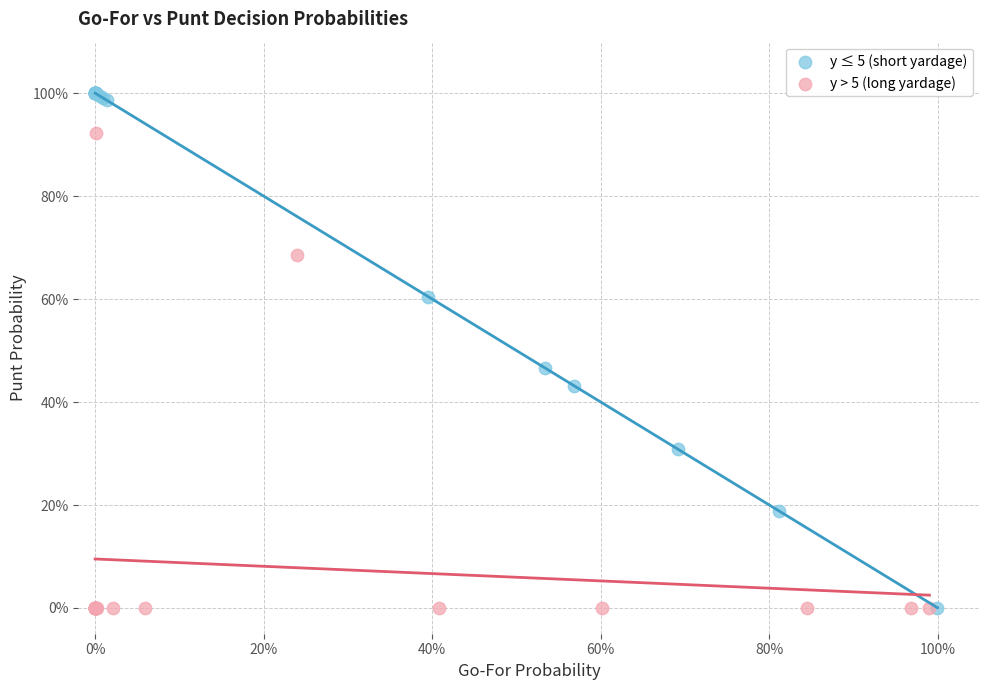

Which series reaches the maximum Y coordinate?

y ≤ 5 (short yardage)